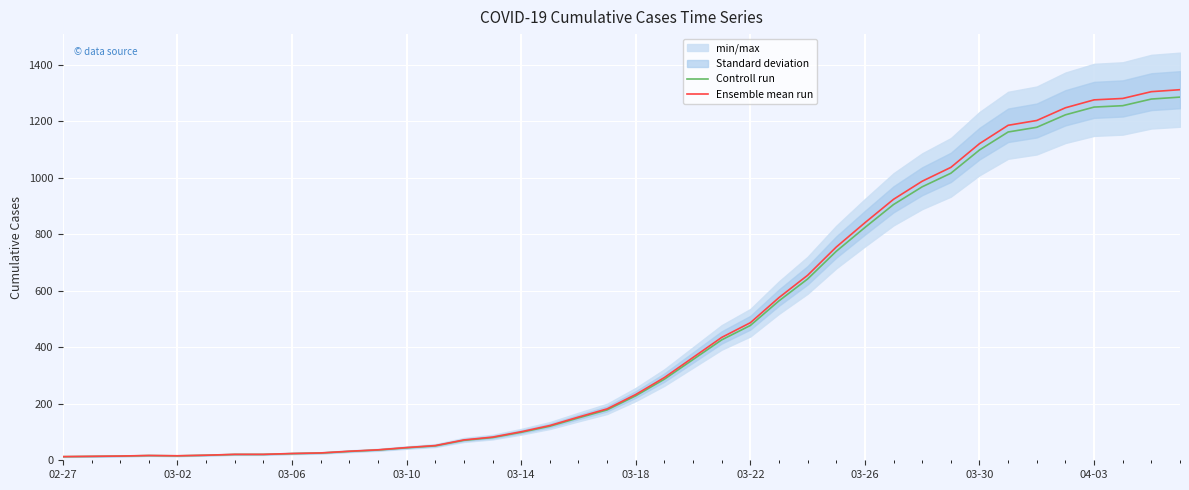

Which category has the lowest value across all series?

02-27